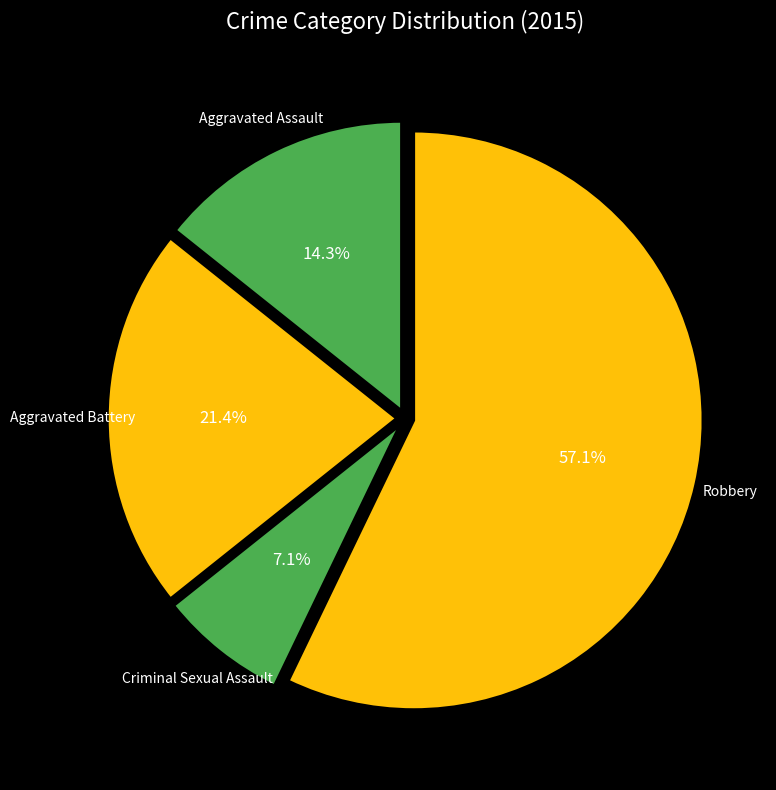

Is Aggravated Battery the majority of the pie?

No